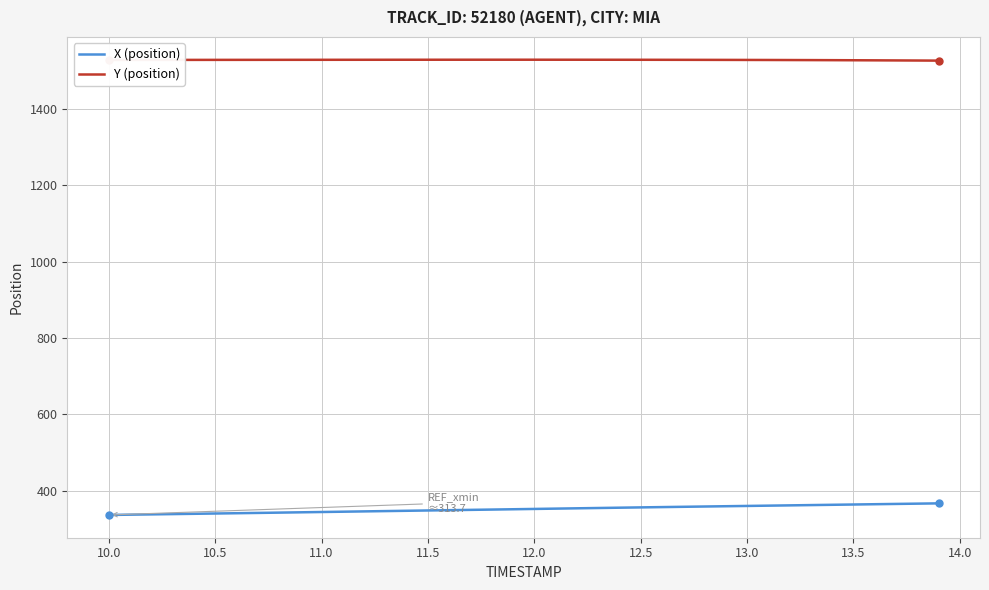

Rank the series by their average value, from highest to lowest.

Y (position), X (position)